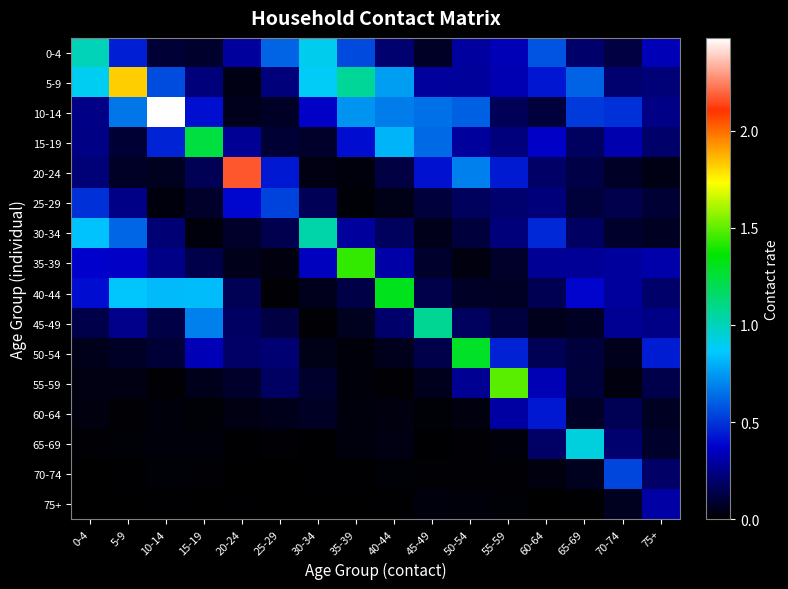

Which series has the widest spread of values?

10-14